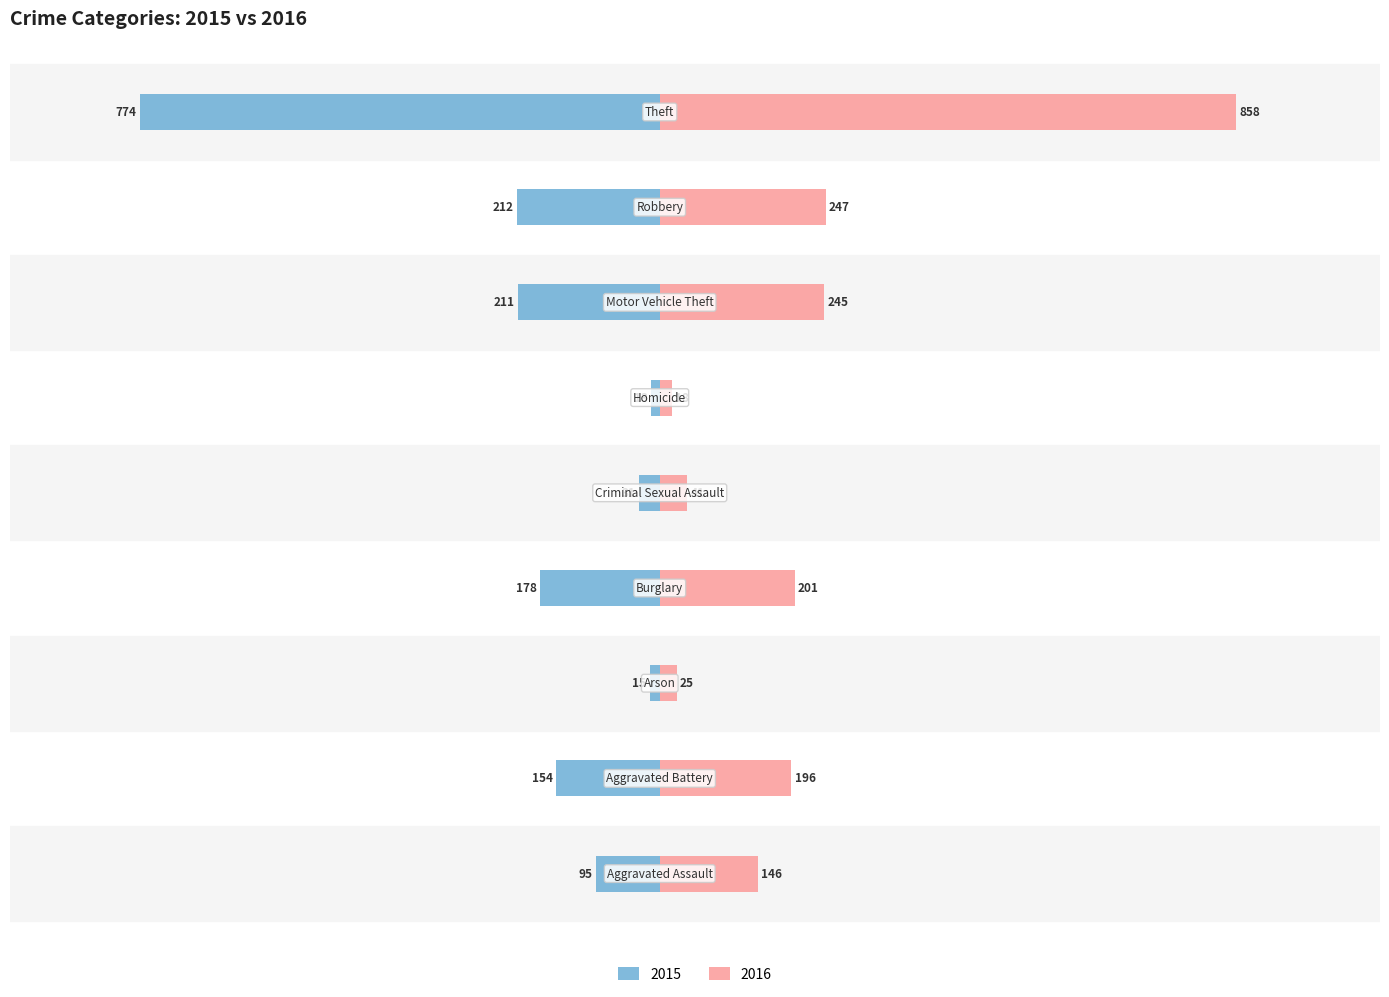

What is the difference between the second highest and minimum values in the 2016 series?

229